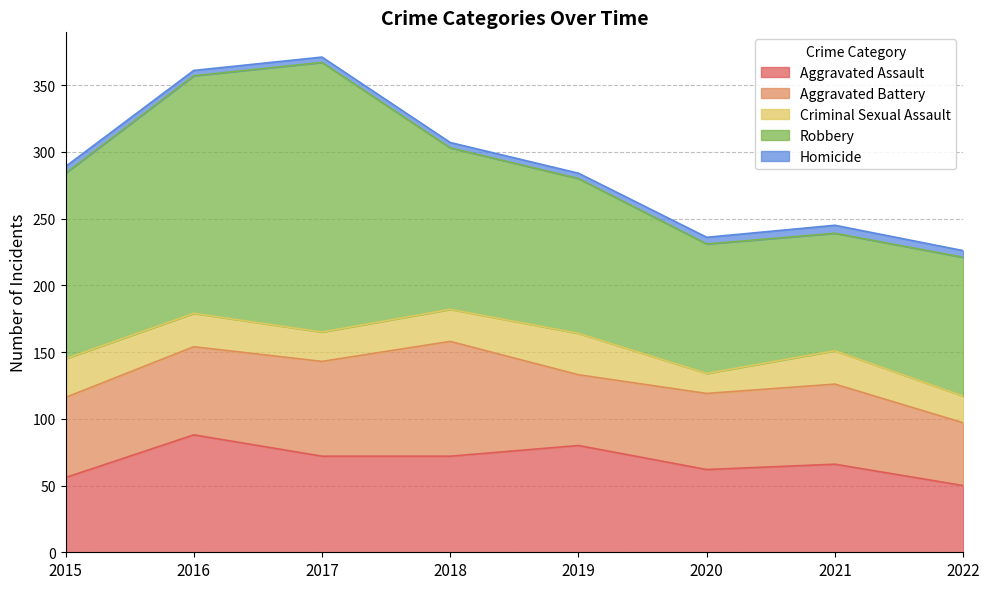

Which series has the largest total across all categories?

Robbery